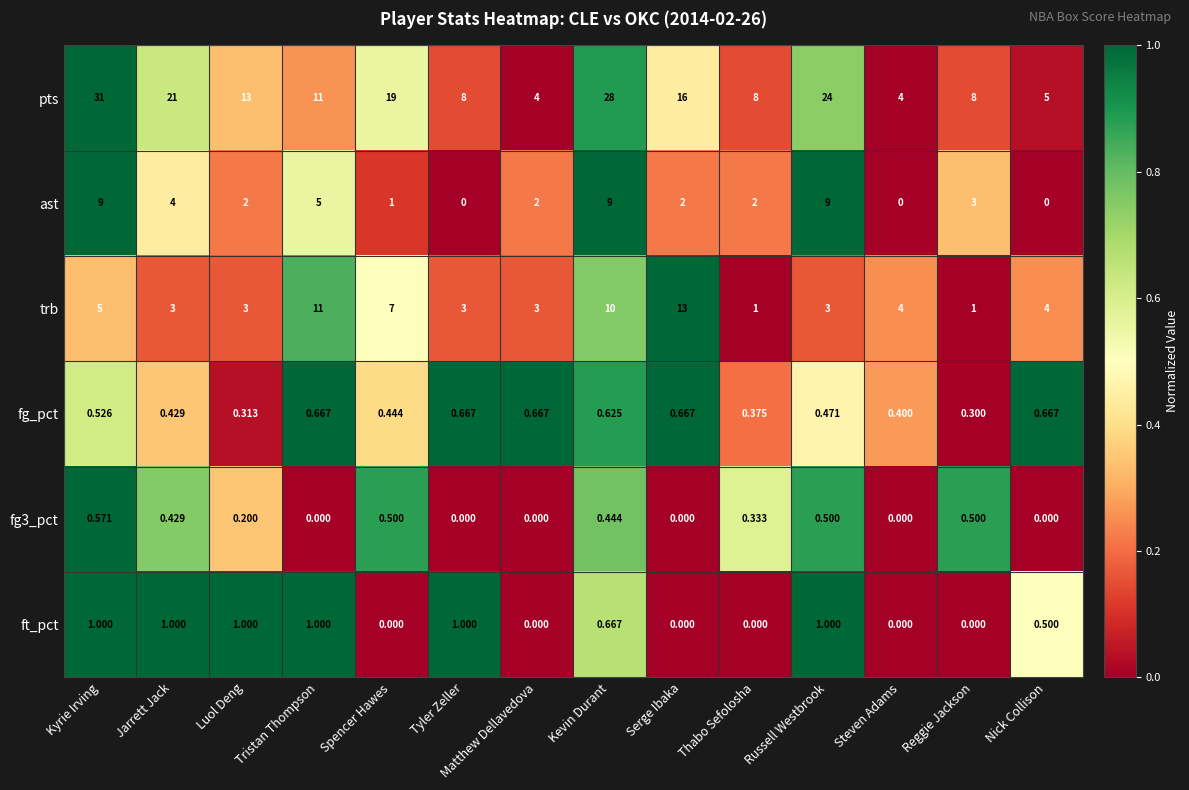

At which category is the sum across all series the highest?

Kevin Durant